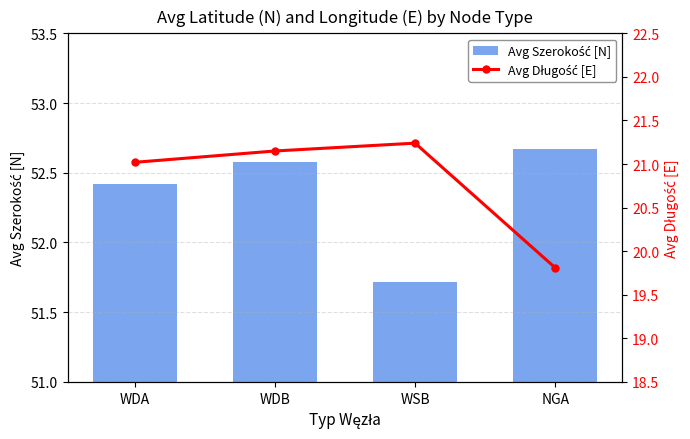

What is the value of the Avg Długość [E] bar at the 1st from the left?

21.0